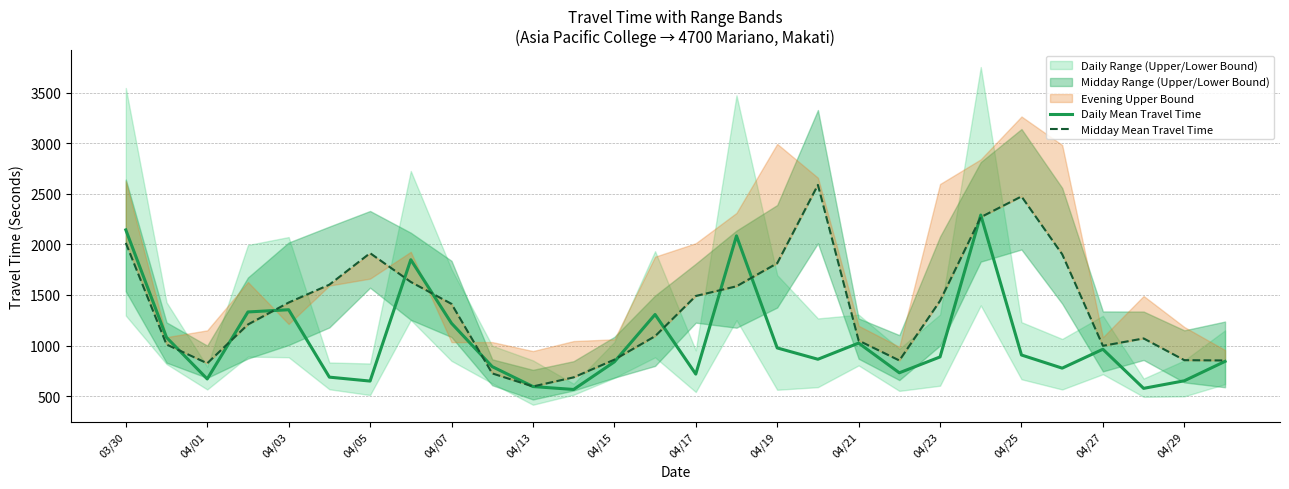

Is this an area chart (filled region under the line)?

No